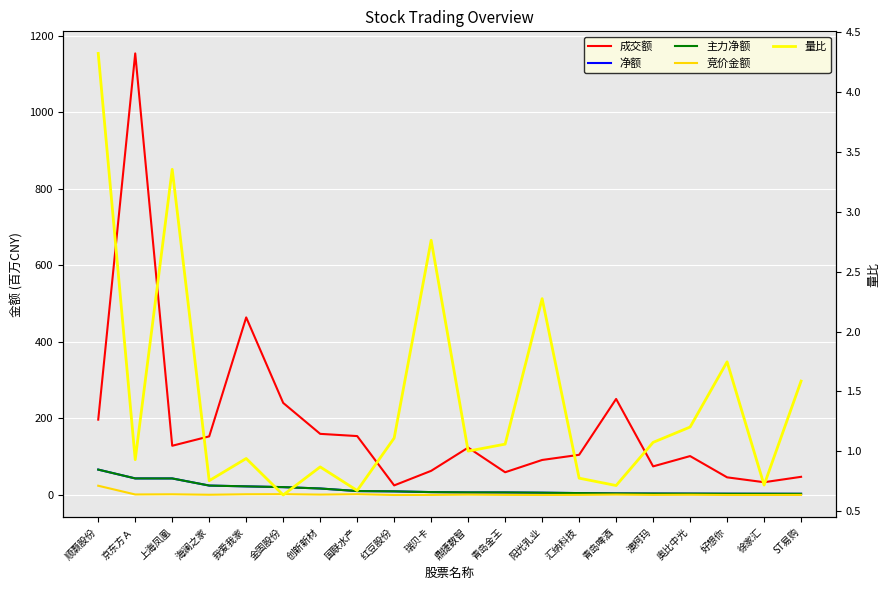

True or false: 竞价金额 and 主力净额 intersect in this chart.

False